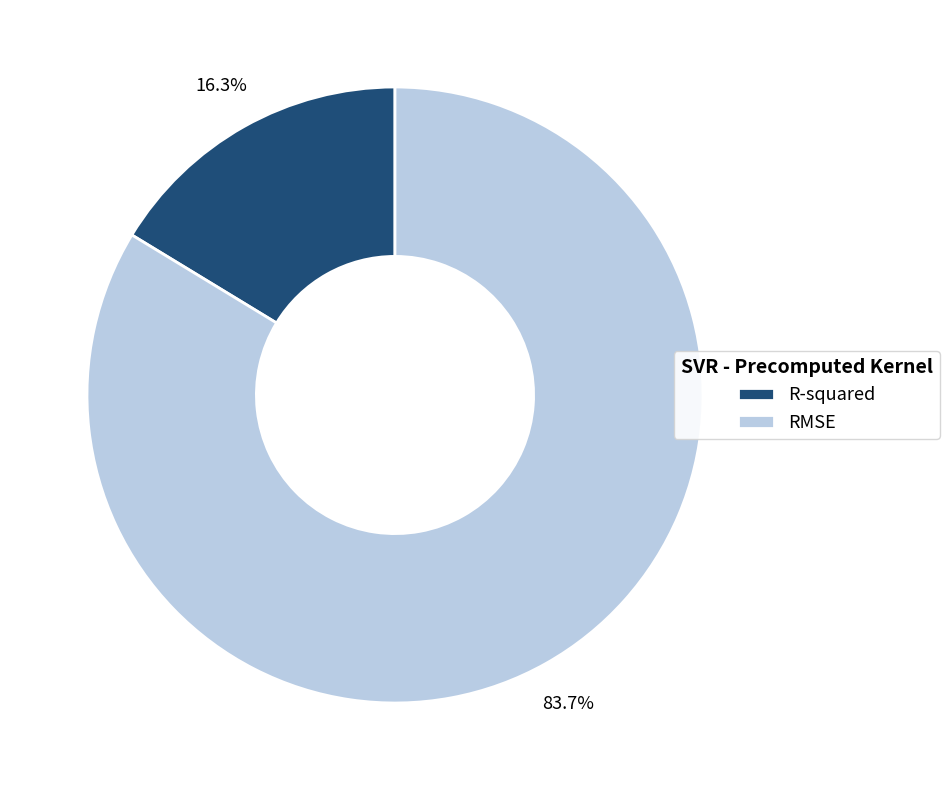

Which category has the biggest portion of the pie?

RMSE